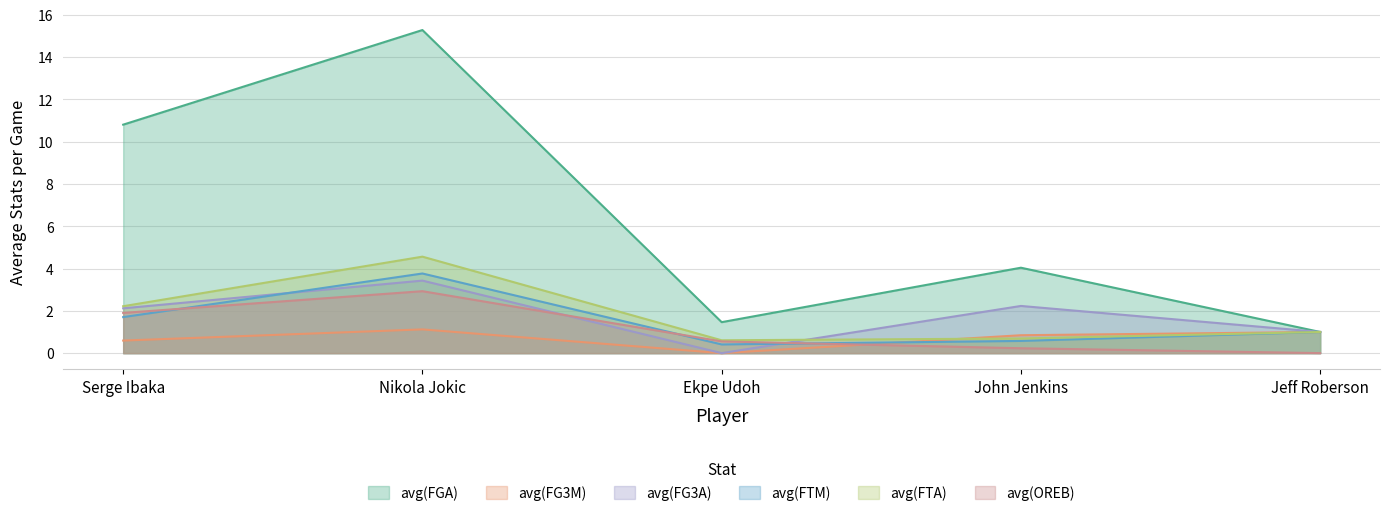

How many interior local valleys does the avg(FG3M) series have?

1